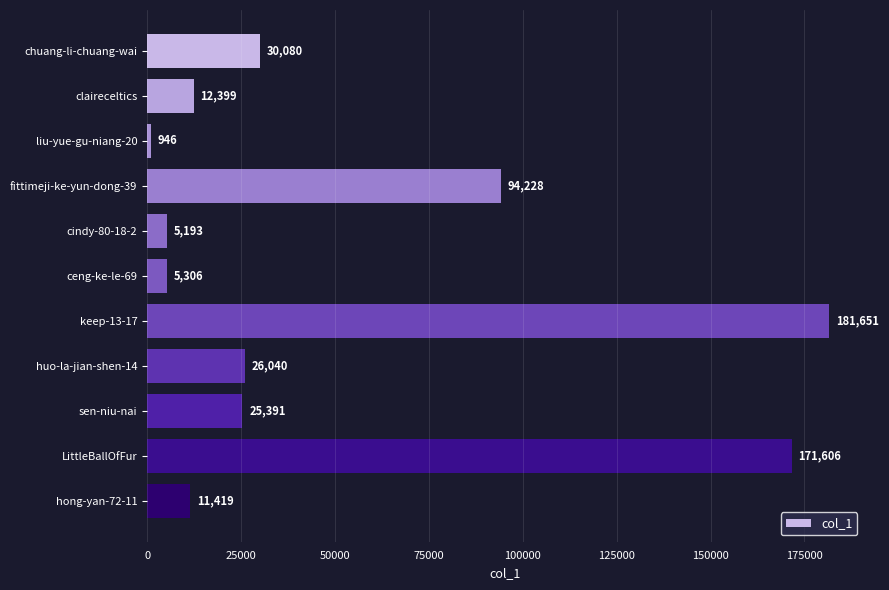

What is the minimum value shown in the chart?

946